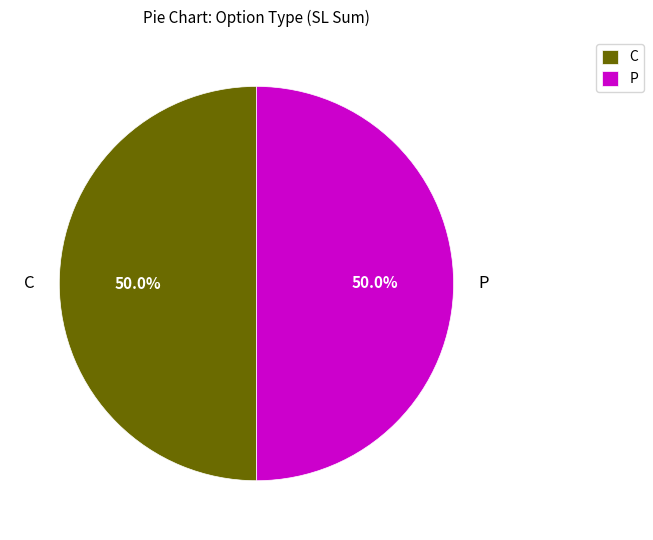

Count the number of slices in the pie.

2